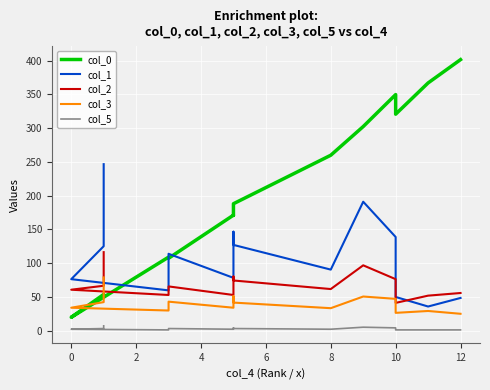

True or false: col_1 has more than 1 interior local peaks.

True